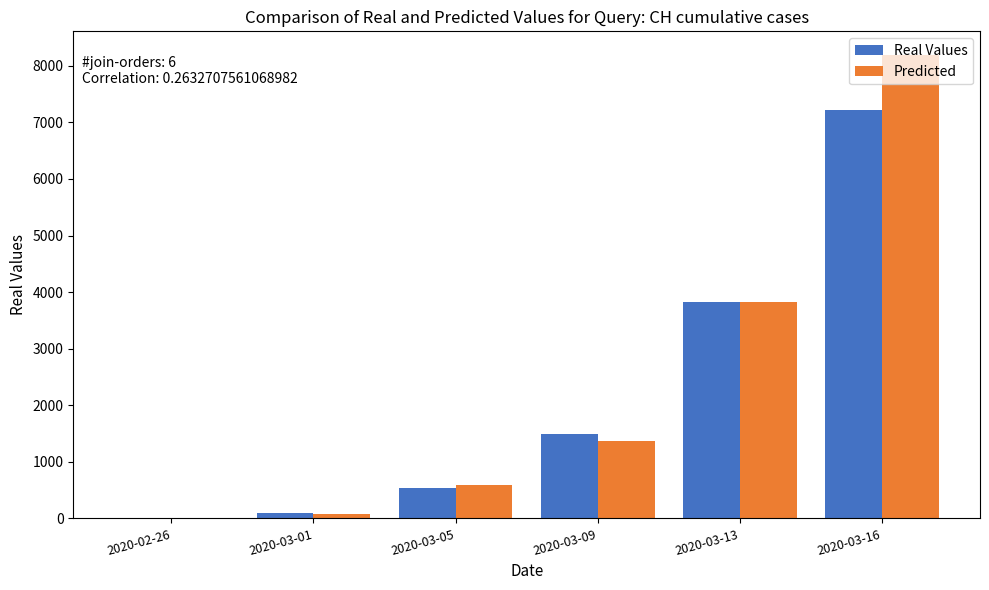

Where is Real Values nearest to the value 3615?

2020-03-13